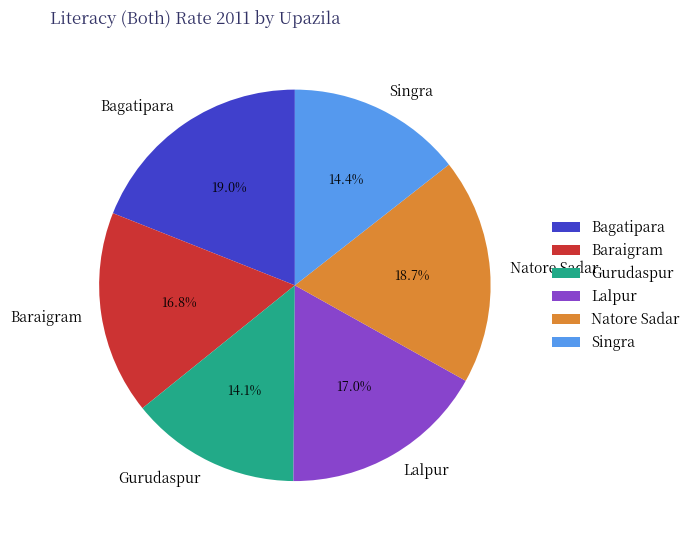

Between Natore Sadar and Baraigram, which is larger?

Natore Sadar